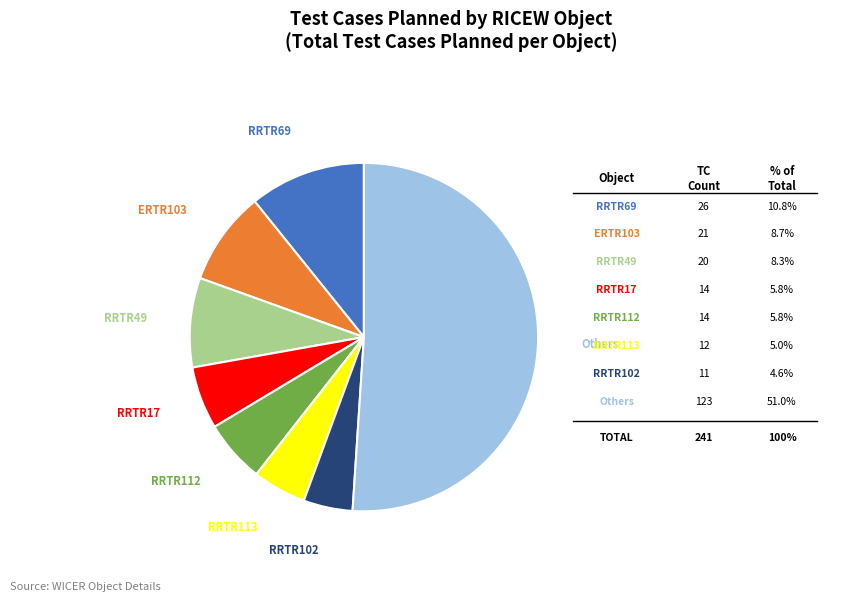

Is there a majority slice in this chart?

Yes